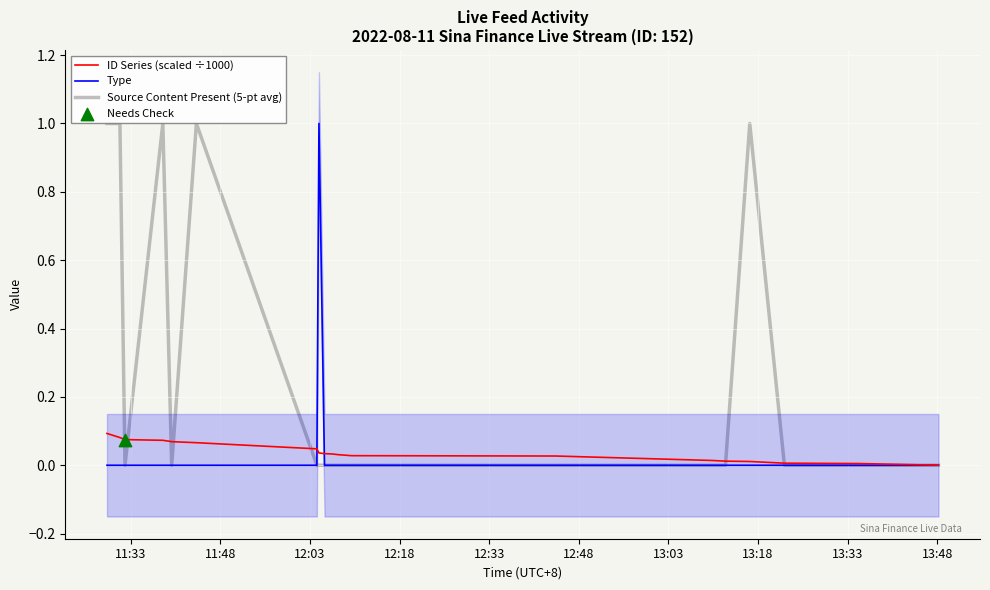

Which series has the largest total across all categories?

Source Content Present (5-pt avg)